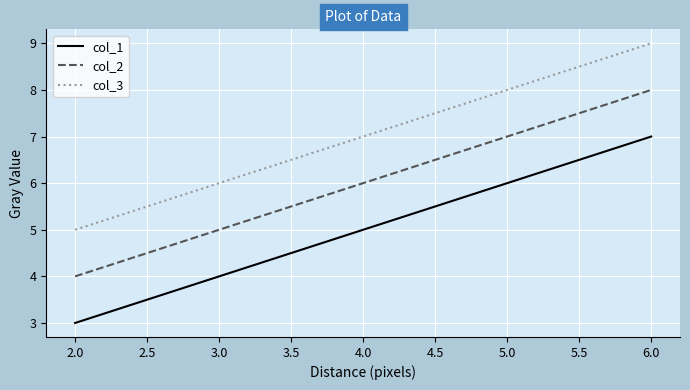

What is the difference between the maximum and second lowest values in the col_1 series?

3